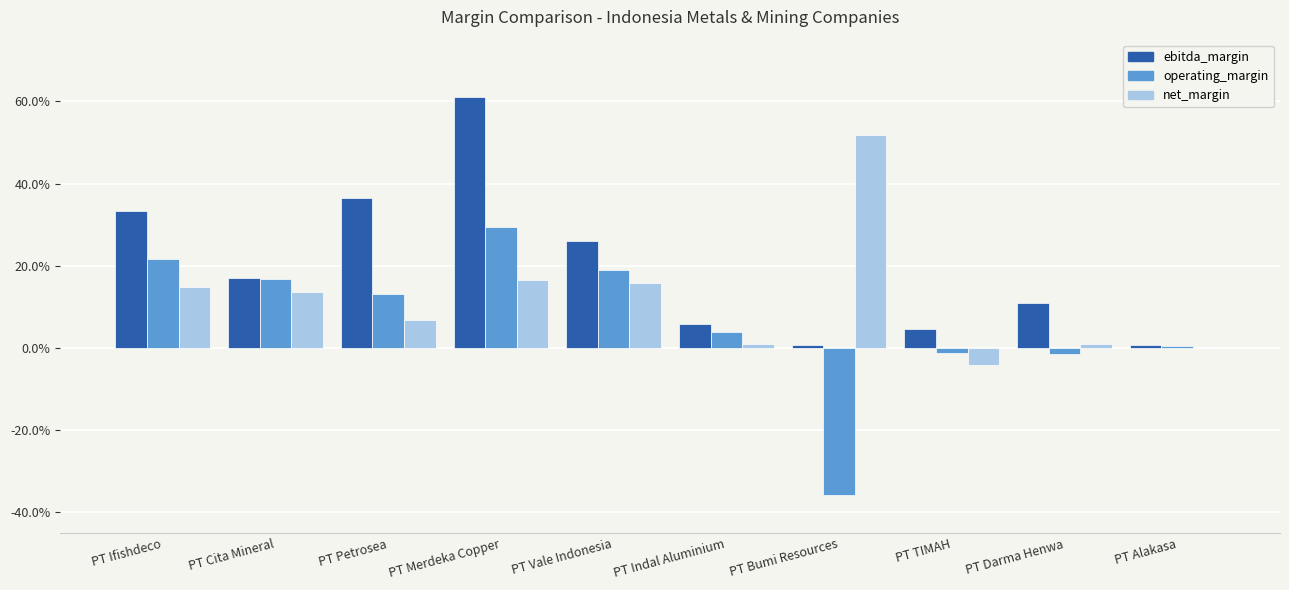

What are all the series names shown in the legend?

ebitda_margin, operating_margin, net_margin